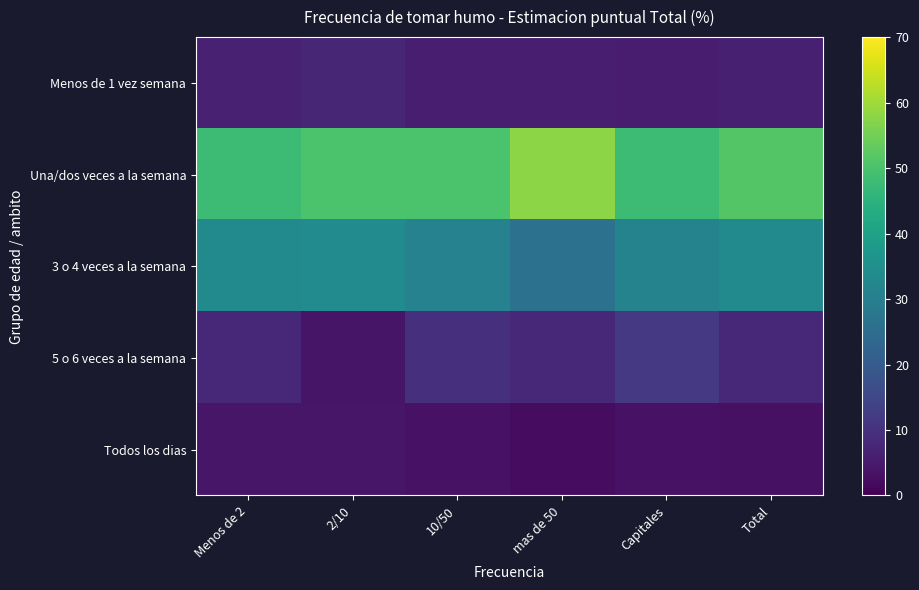

Reading left to right, extract all data points from this chart.

Menos de 1 vez semana: Menos de 2=6.4	2/10=7.6	10/50=6.0	mas de 50=5.8	Capitales=5.5	Total=6.1
Una/dos veces a la semana: Menos de 2=47.9	2/10=50.3	10/50=50.2	mas de 50=57.7	Capitales=48.0	Total=51.1
3 o 4 veces a la semana: Menos de 2=33.5	2/10=33.8	10/50=30.9	mas de 50=26.3	Capitales=31.4	Total=33.5
5 o 6 veces a la semana: Menos de 2=7.9	2/10=4.1	10/50=9.4	mas de 50=8.1	Capitales=11.6	Total=8.2
Todos los dias: Menos de 2=4.4	2/10=4.2	10/50=3.4	mas de 50=2.2	Capitales=3.5	Total=3.1